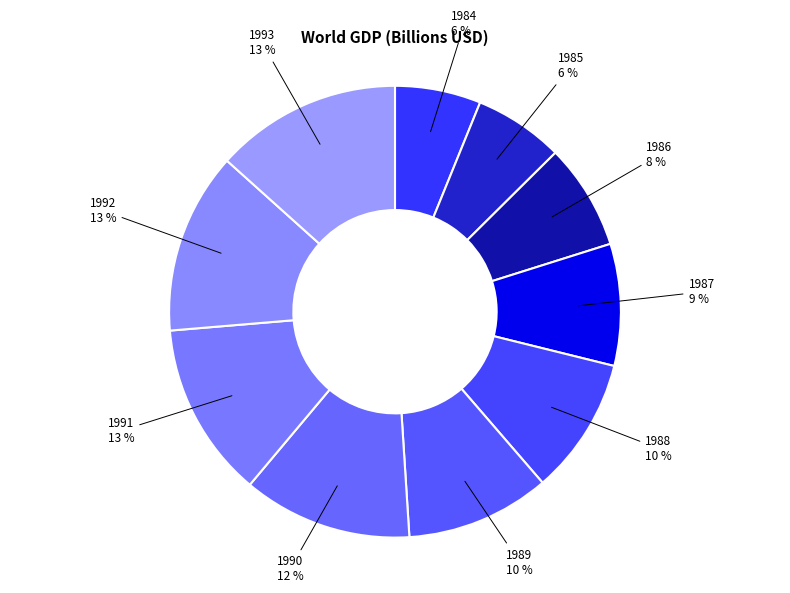

Does 1993 represent more than half of the total?

No